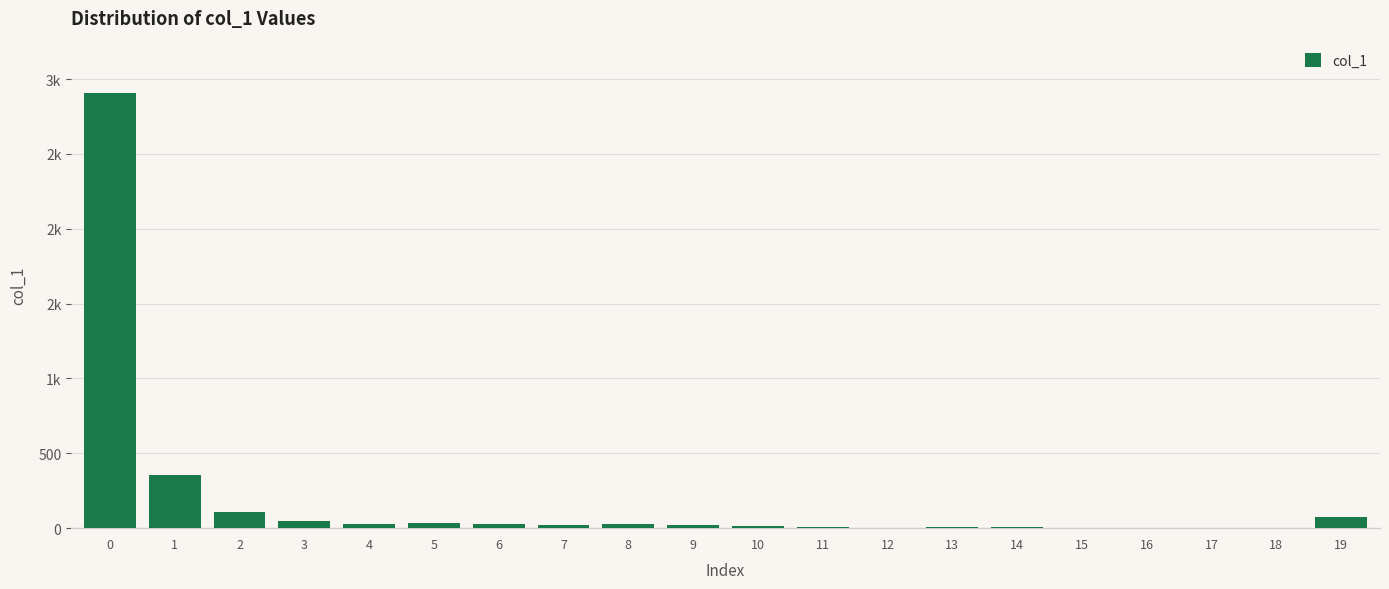

Are the bars horizontal?

No